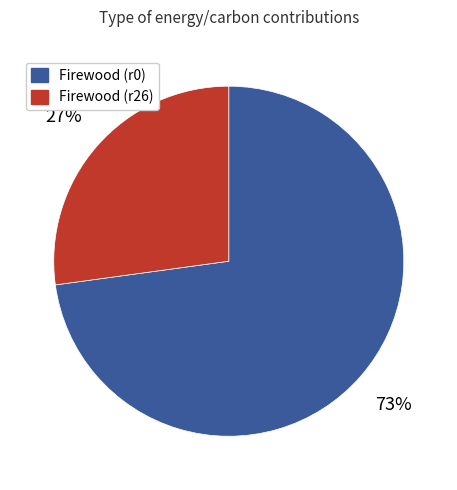

To the nearest percent, what is the average slice percentage?

50%